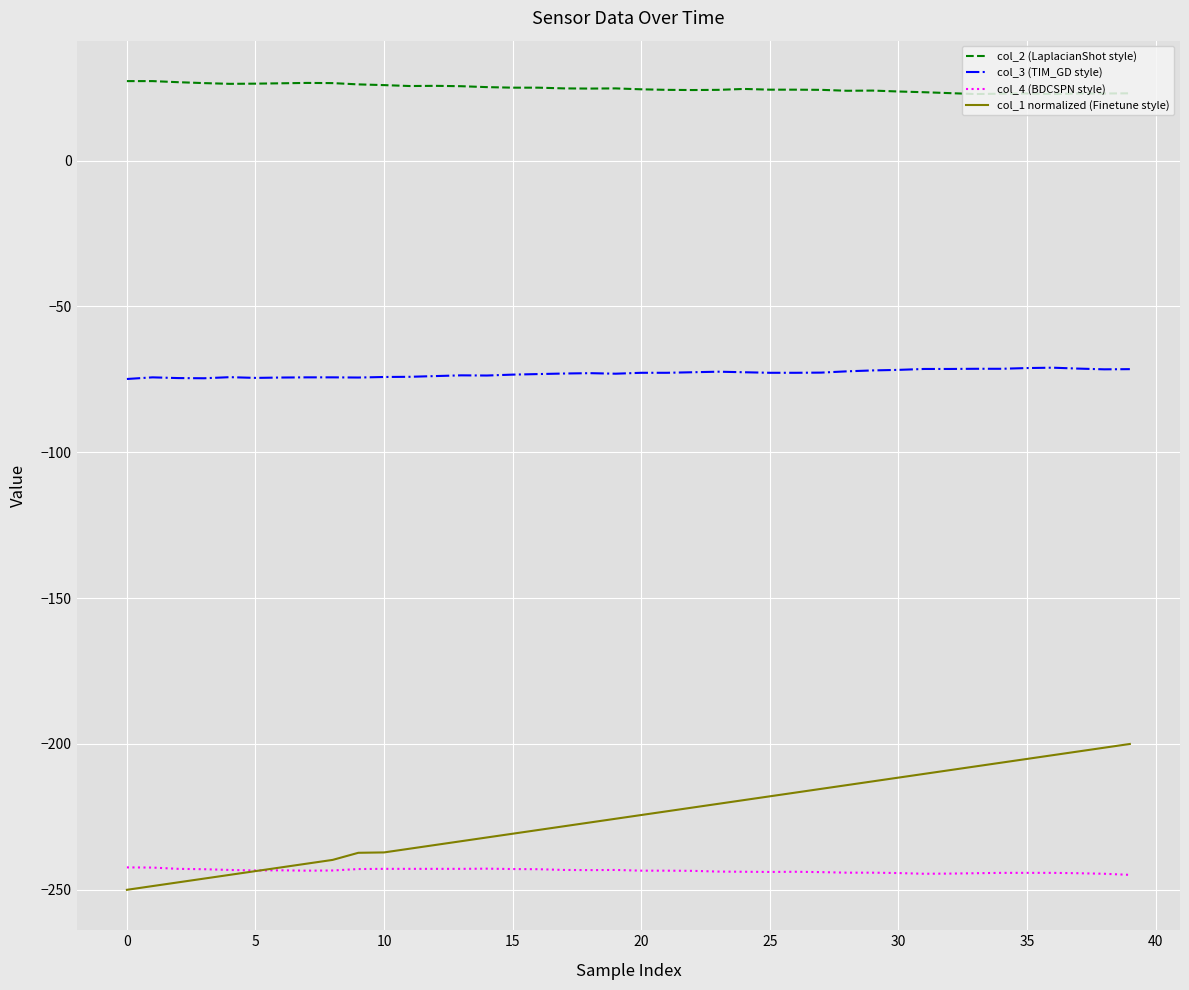

Which series has the largest range (max minus min)?

col_1 normalized (Finetune style)